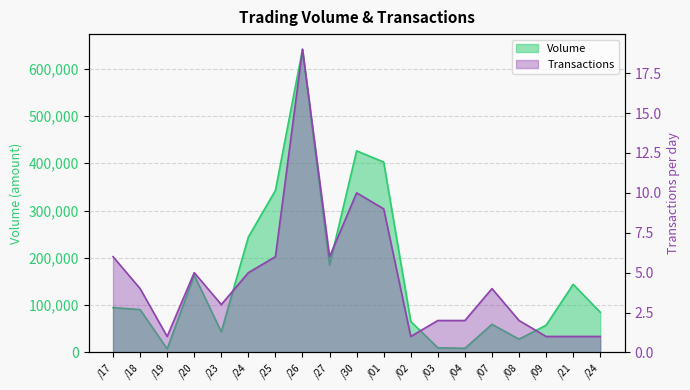

What is the average value of the Transactions series?

5